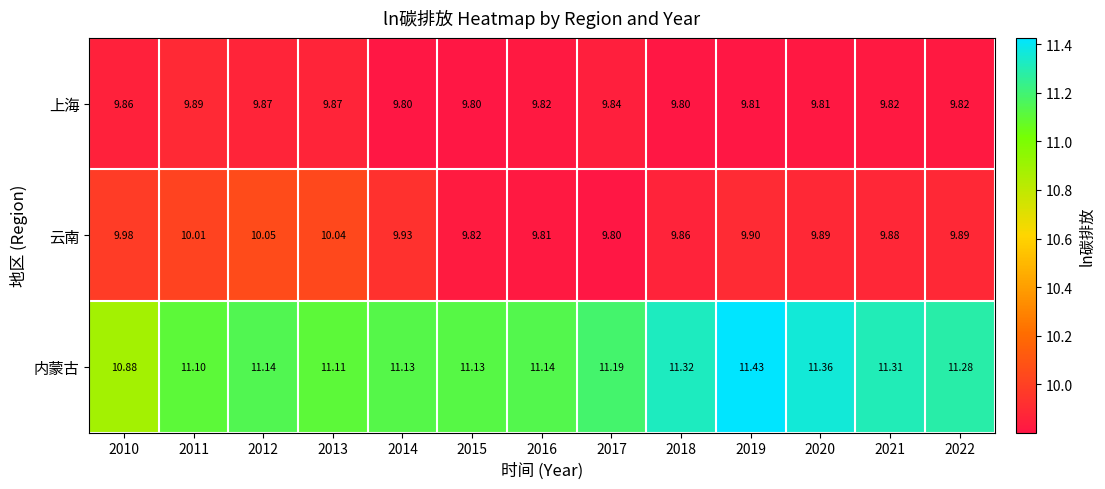

Between 2014 and 2019, which series saw the biggest shift?

内蒙古